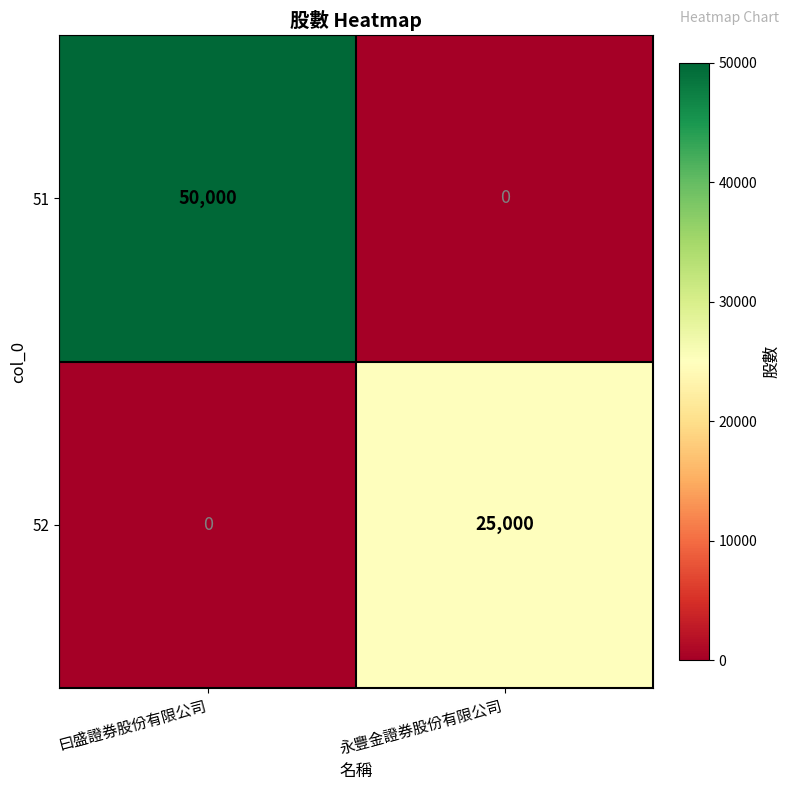

What is the sum of all 52 values?

25000